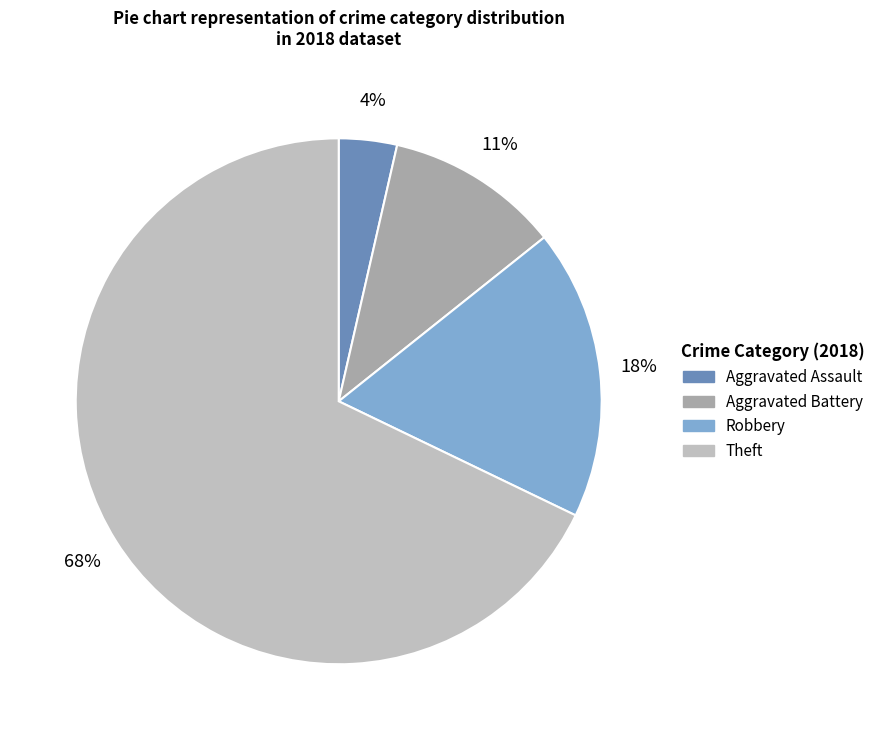

How many slices are in this pie chart?

4